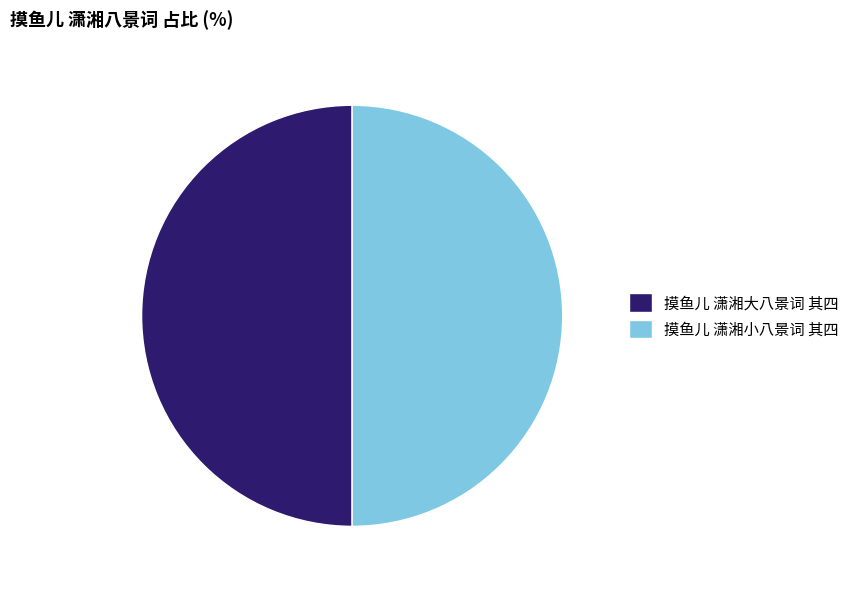

Count the number of slices in the pie.

2